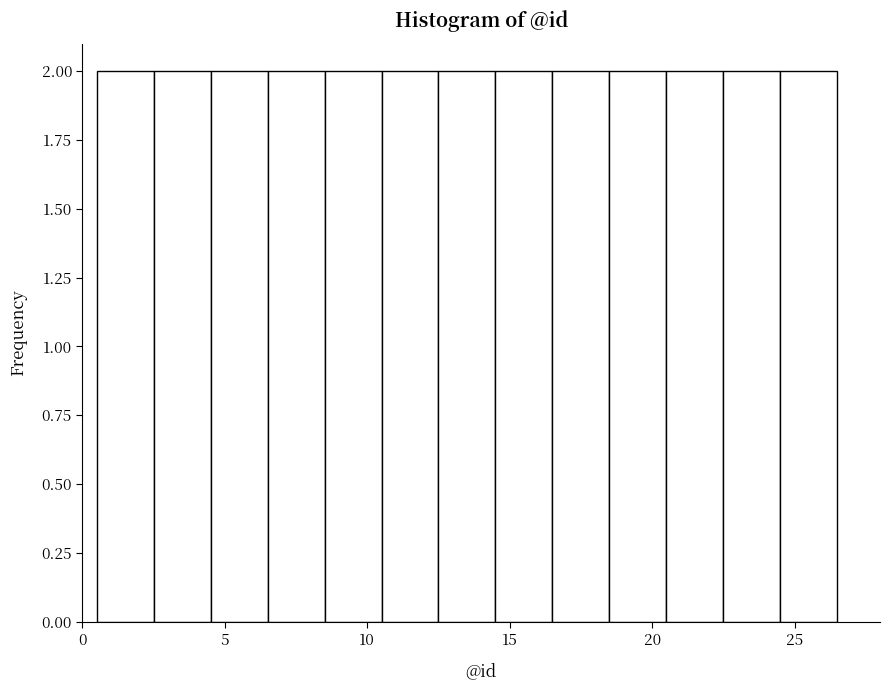

What is the height of the bar covering 8.5 to 10.5 on the x-axis? The values are not printed on the chart, so give them approximately, as read against the axis.

2